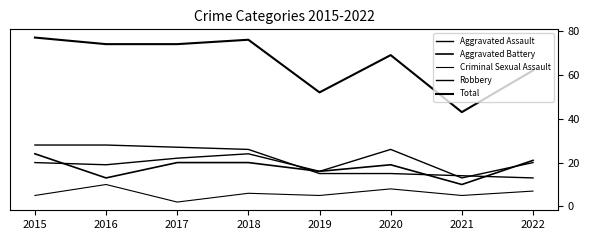

Which series has the widest spread of values?

Total